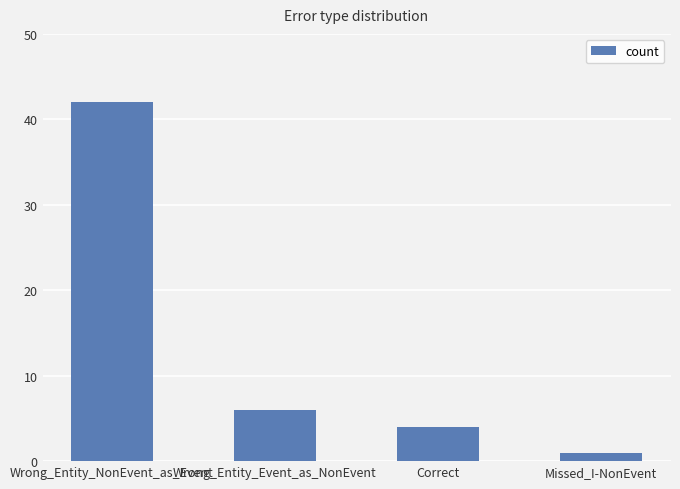

How many data points does each series have?

4